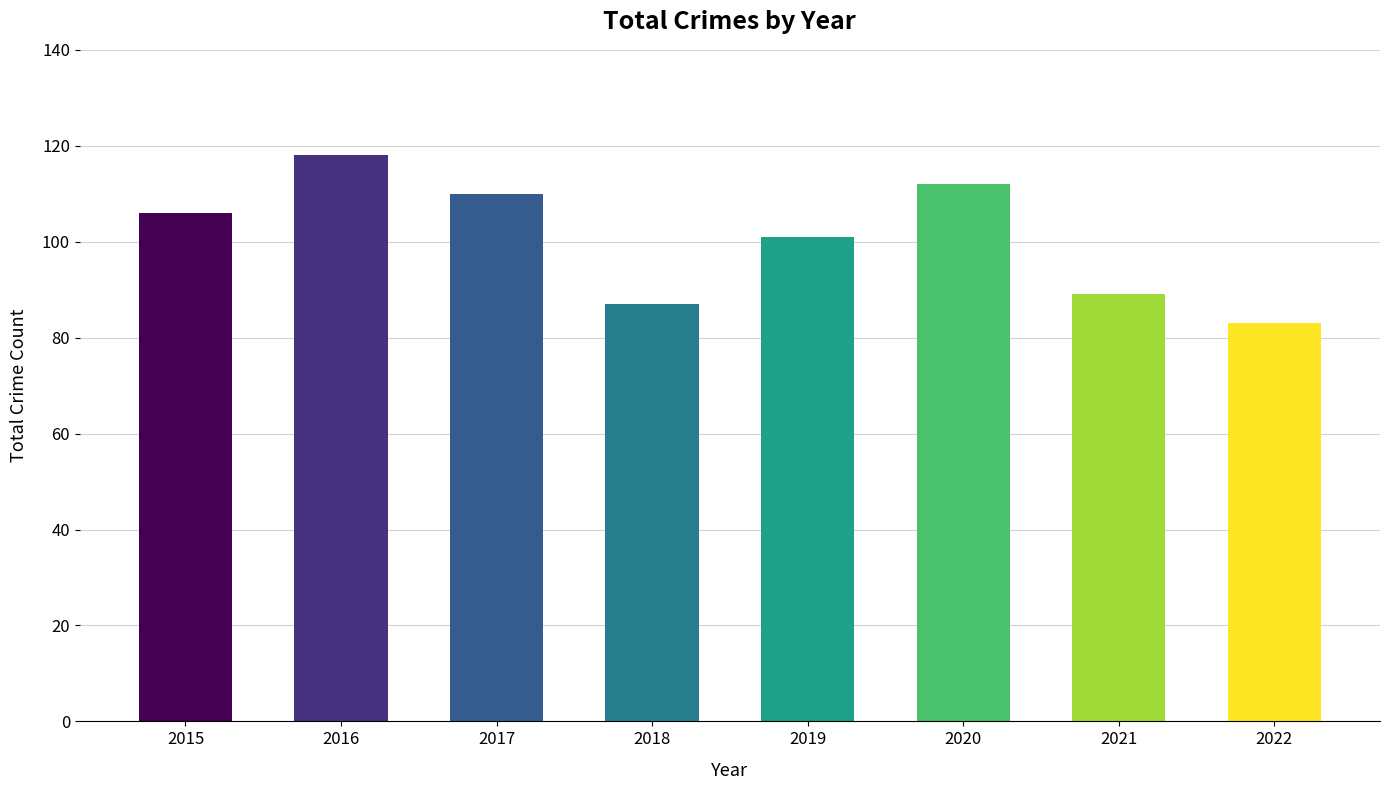

What is the sum of the values at 2015 and 2019?

207